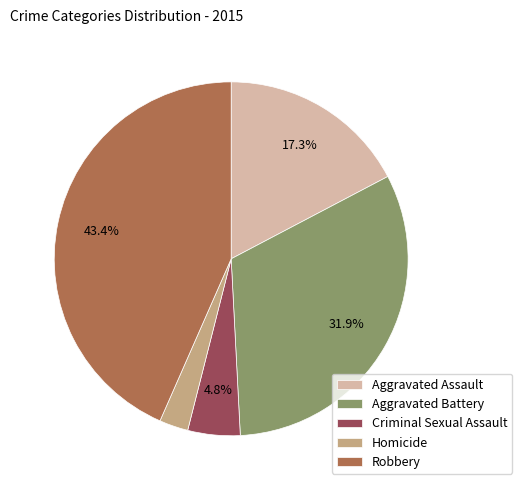

To the nearest percent, what percentage of the pie is Aggravated Assault?

17%